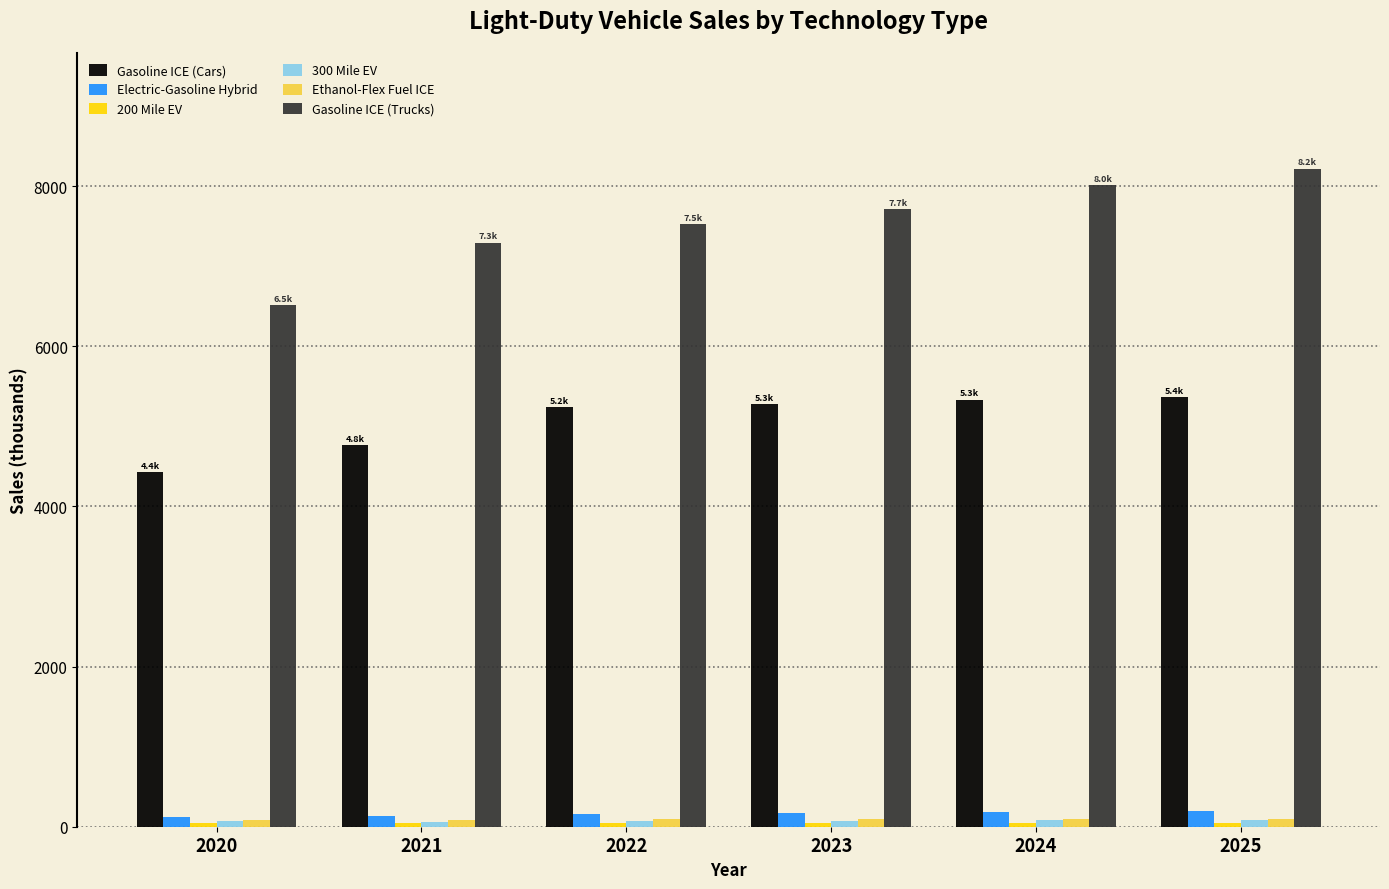

What is the greatest value displayed?

8217.7